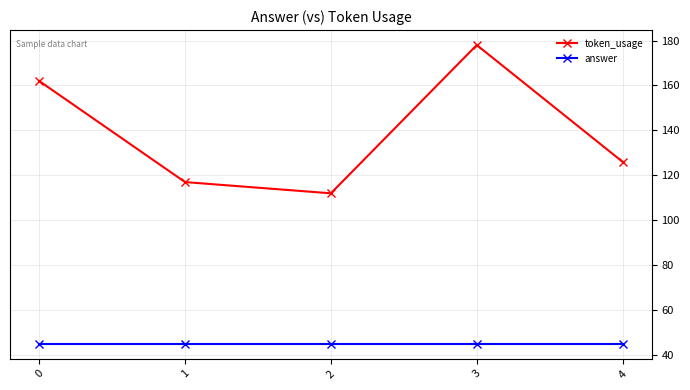

What is the sum of all token_usage values?

695